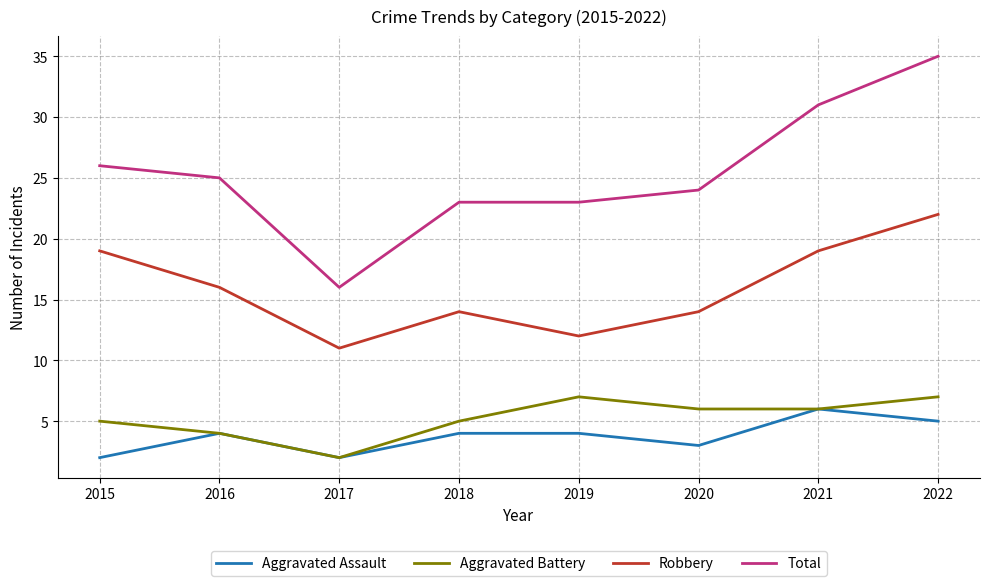

What is the total value across all series at 2018?

46